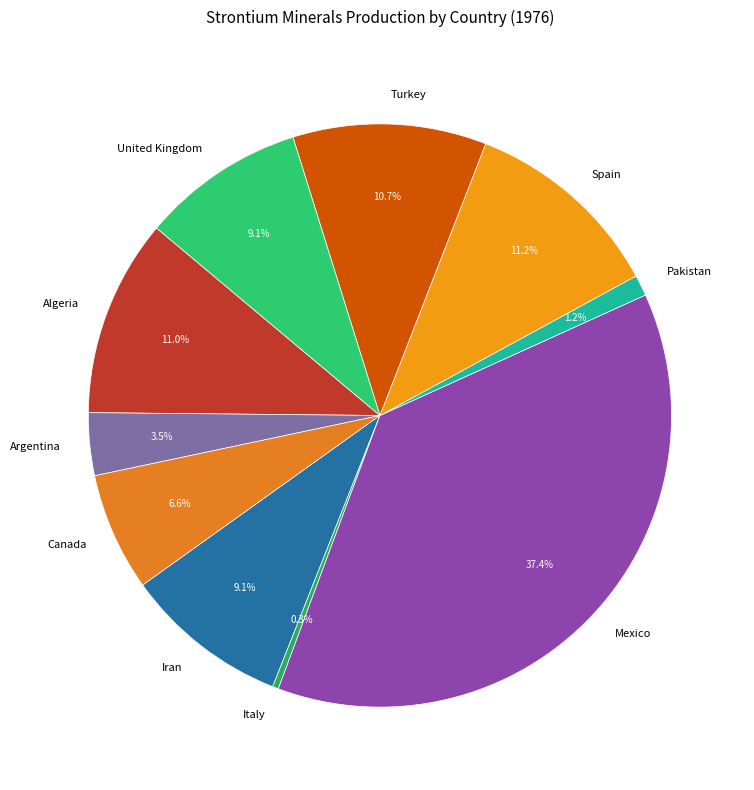

Combined, do Italy and Turkey account for over 50%?

No